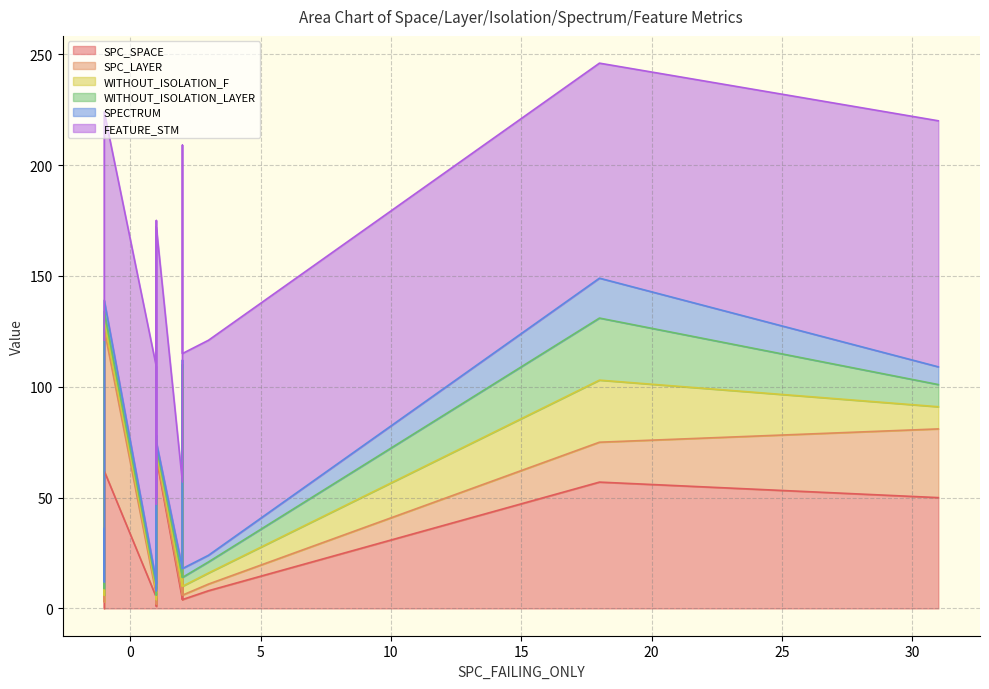

Count the number of categories in the chart.

19